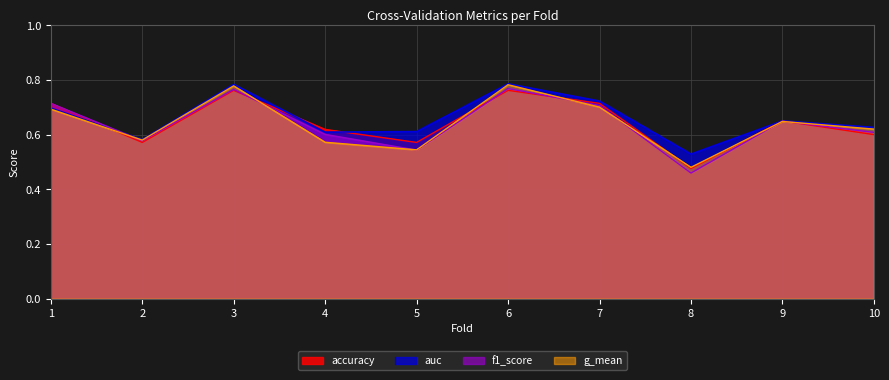

What is the approximate value of accuracy at 8?

0.5